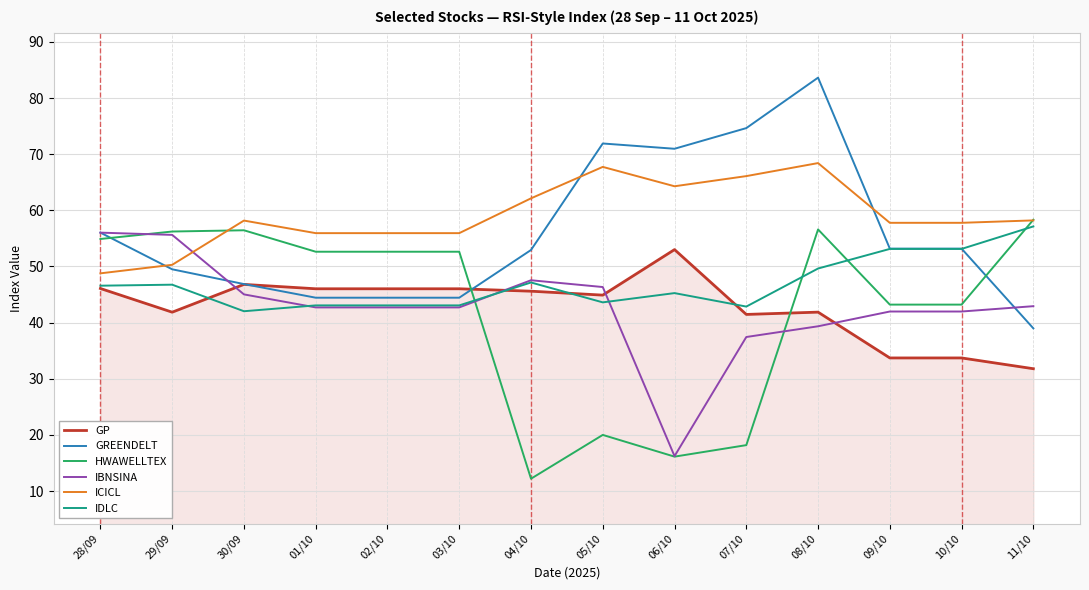

At which label does GP first exceed 45?

28/09